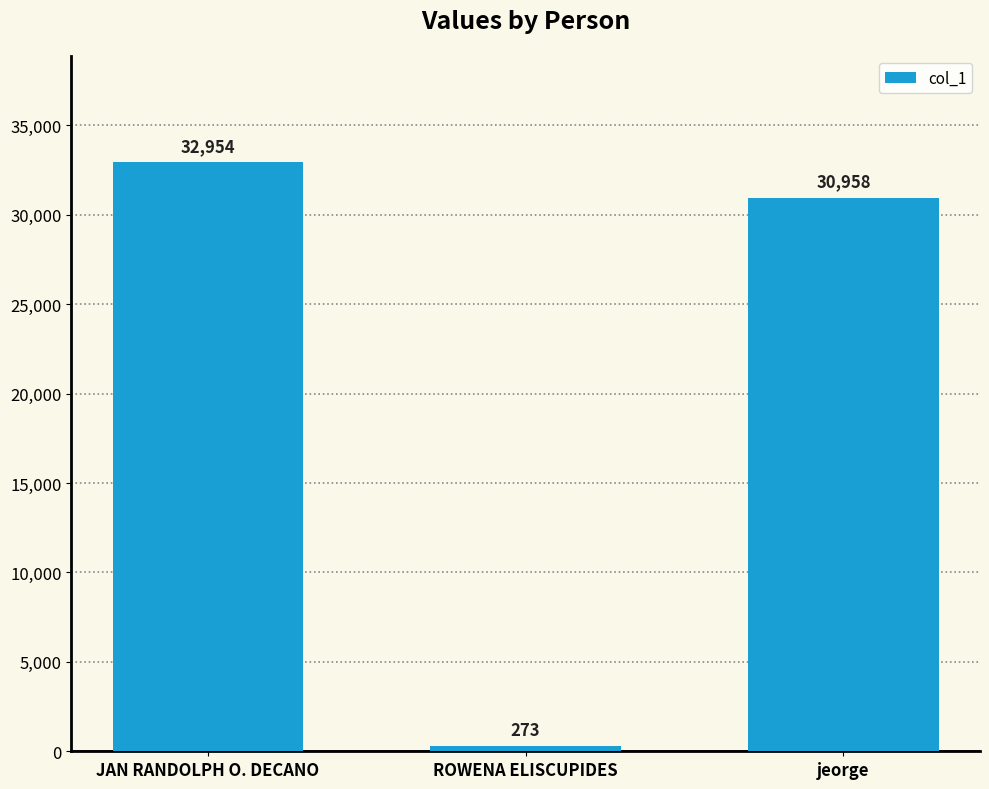

What is the value of the 1st bar from the left?

32954